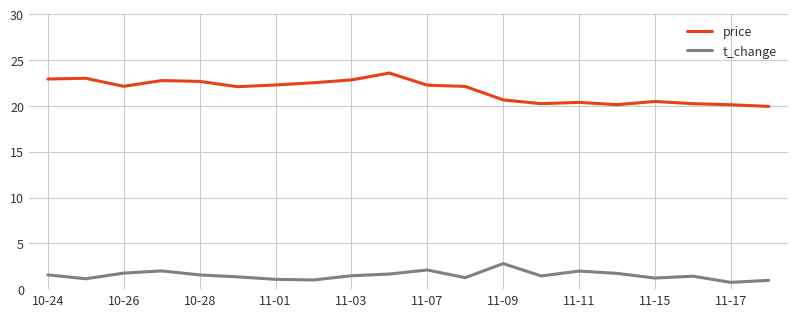

What is the highest value of the t_change series?

2.8